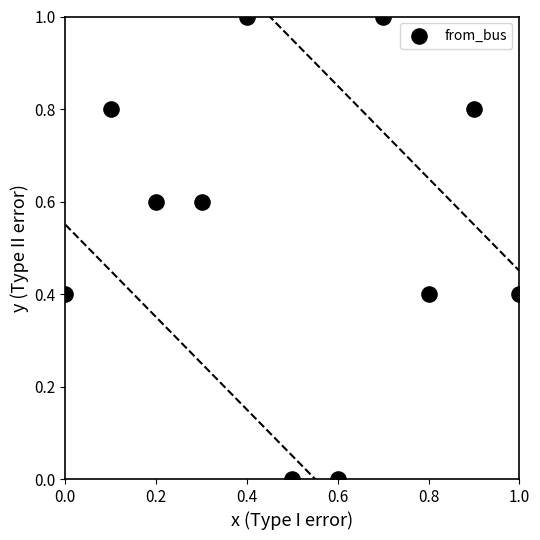

What is the range of X values (max minus min)?

1.0